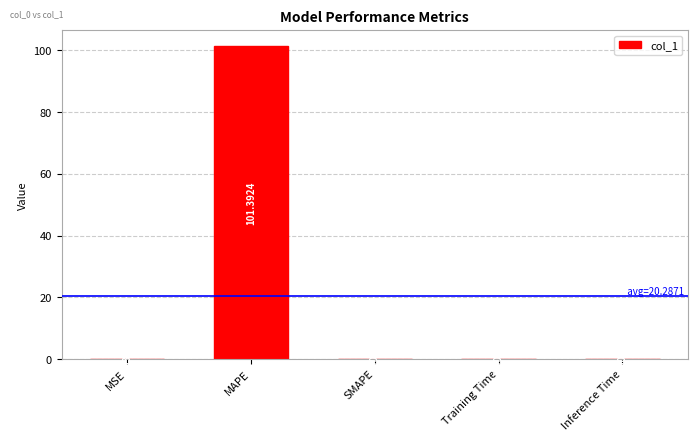

Which category has the highest value across all series?

MAPE